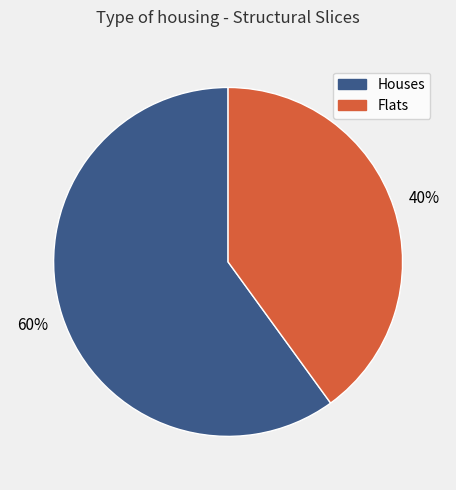

Count the number of slices in the pie.

2